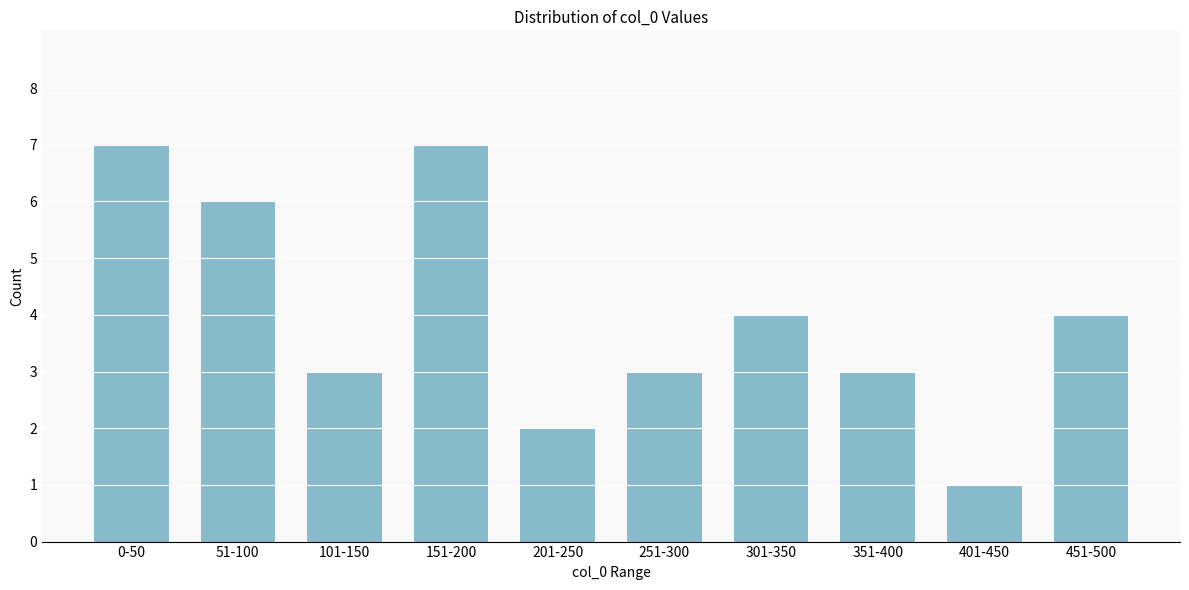

Reading left to right, list all the values displayed in this chart.

0-50=7	51-100=6	101-150=3	151-200=7	201-250=2	251-300=3	301-350=4	351-400=3	401-450=1	451-500=4